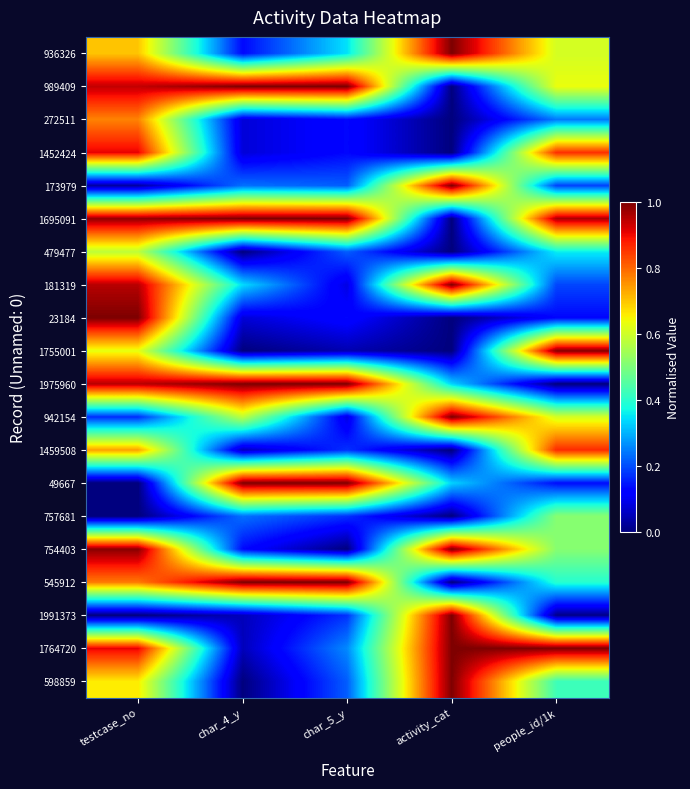

Between activity_cat and char_5_y, which is larger?

activity_cat